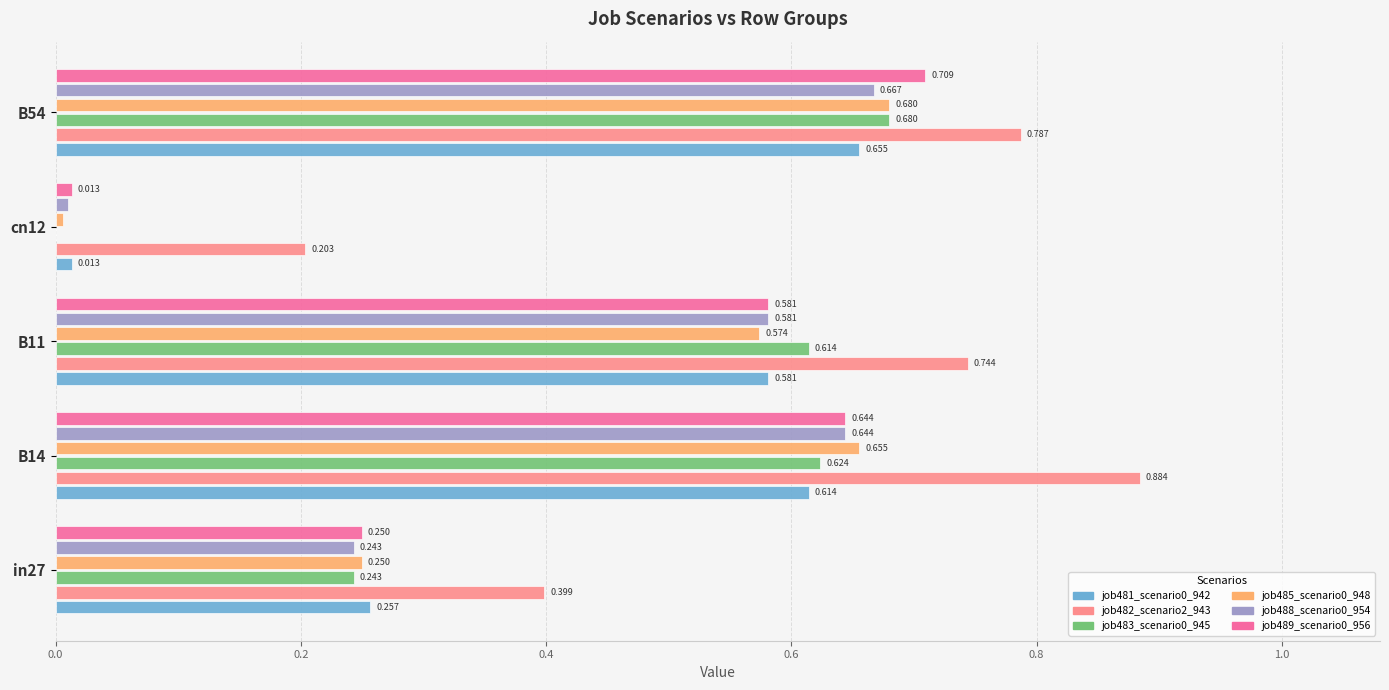

Is the value of job482_scenario2_943 at in27 greater than the value of job488_scenario0_954 at in27?

Yes